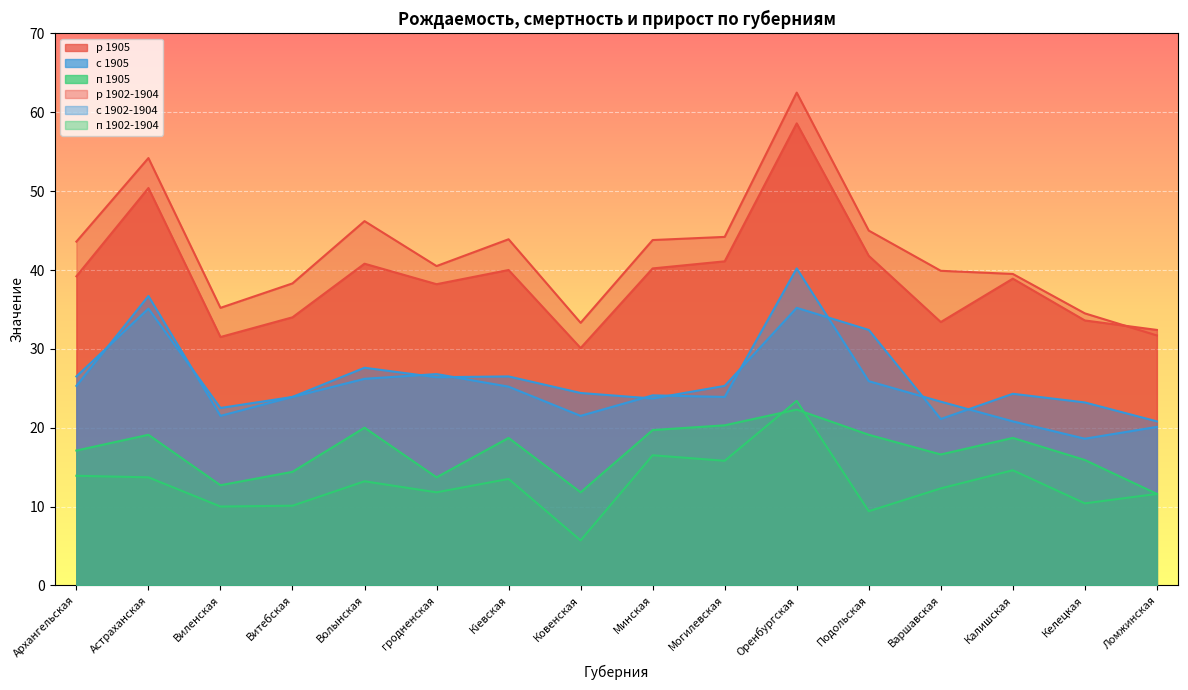

The value of с 1905 at Могилевская is 36.2. True or false?

False